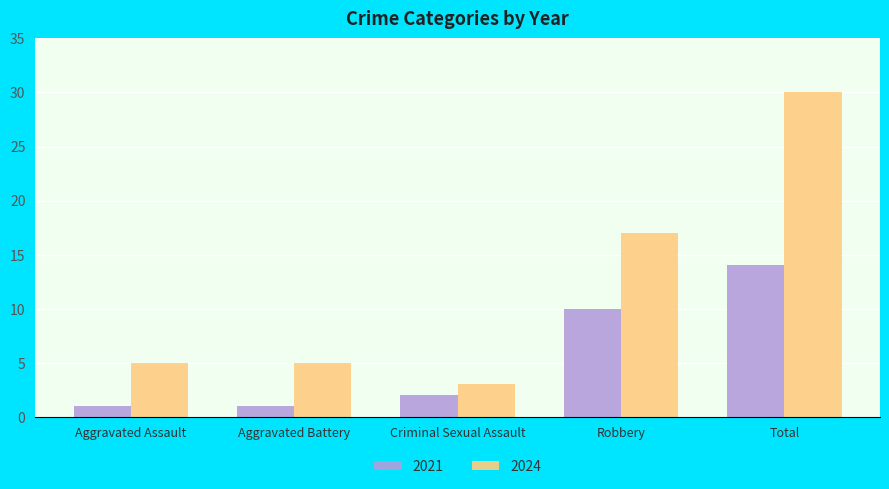

What is the difference between the maximum and minimum values in the 2021 series?

13